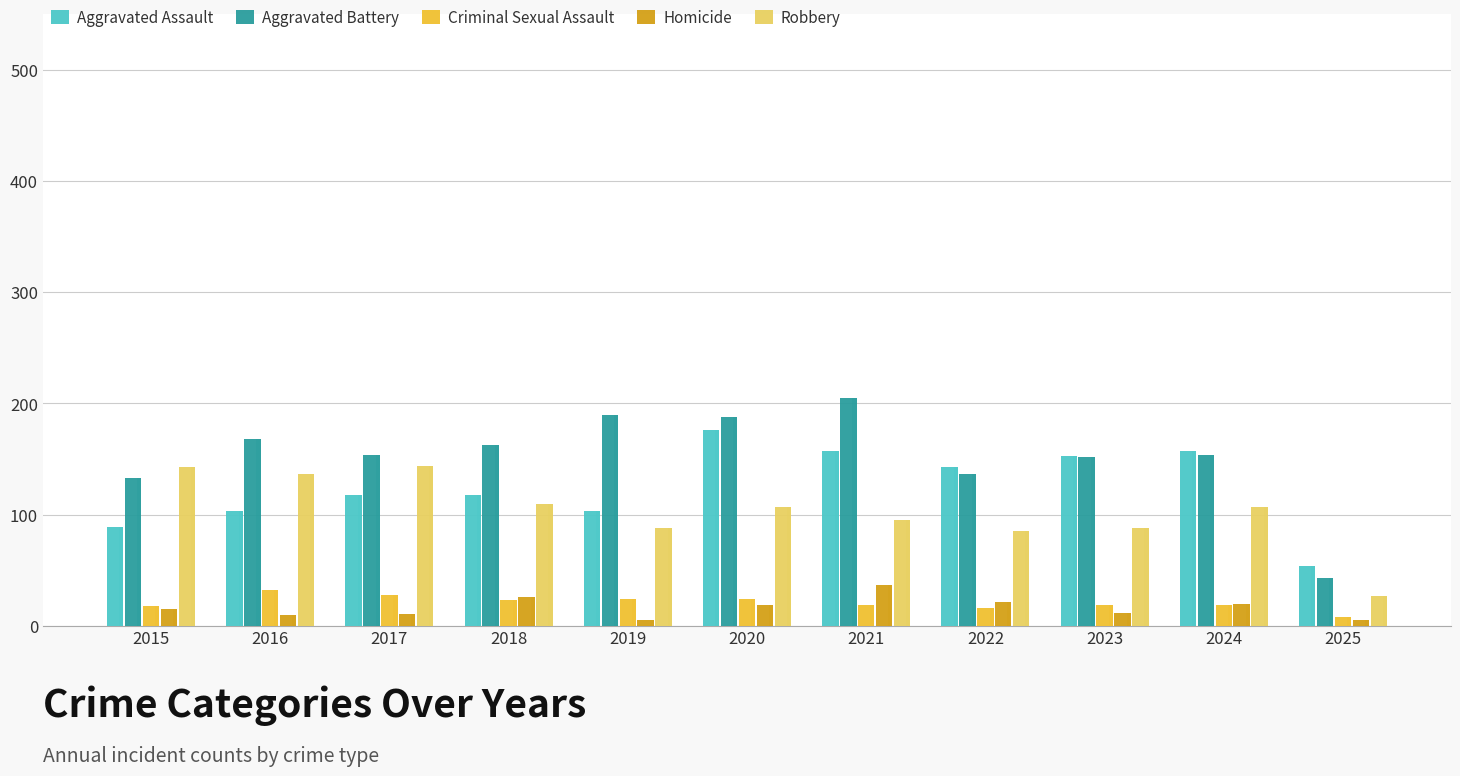

How many bars are there in each group?

5